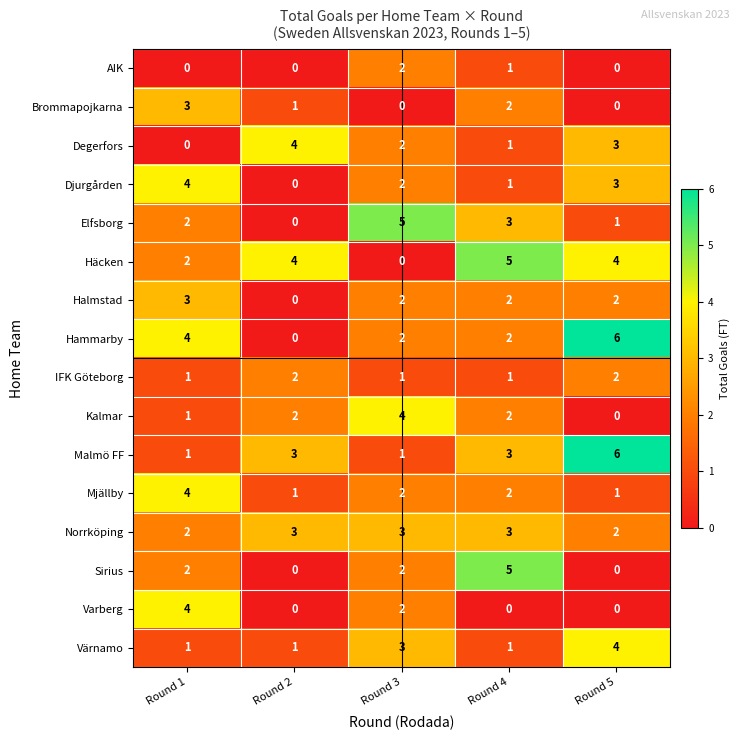

True or false: Värnamo has a value of 1 at Round 2.

True